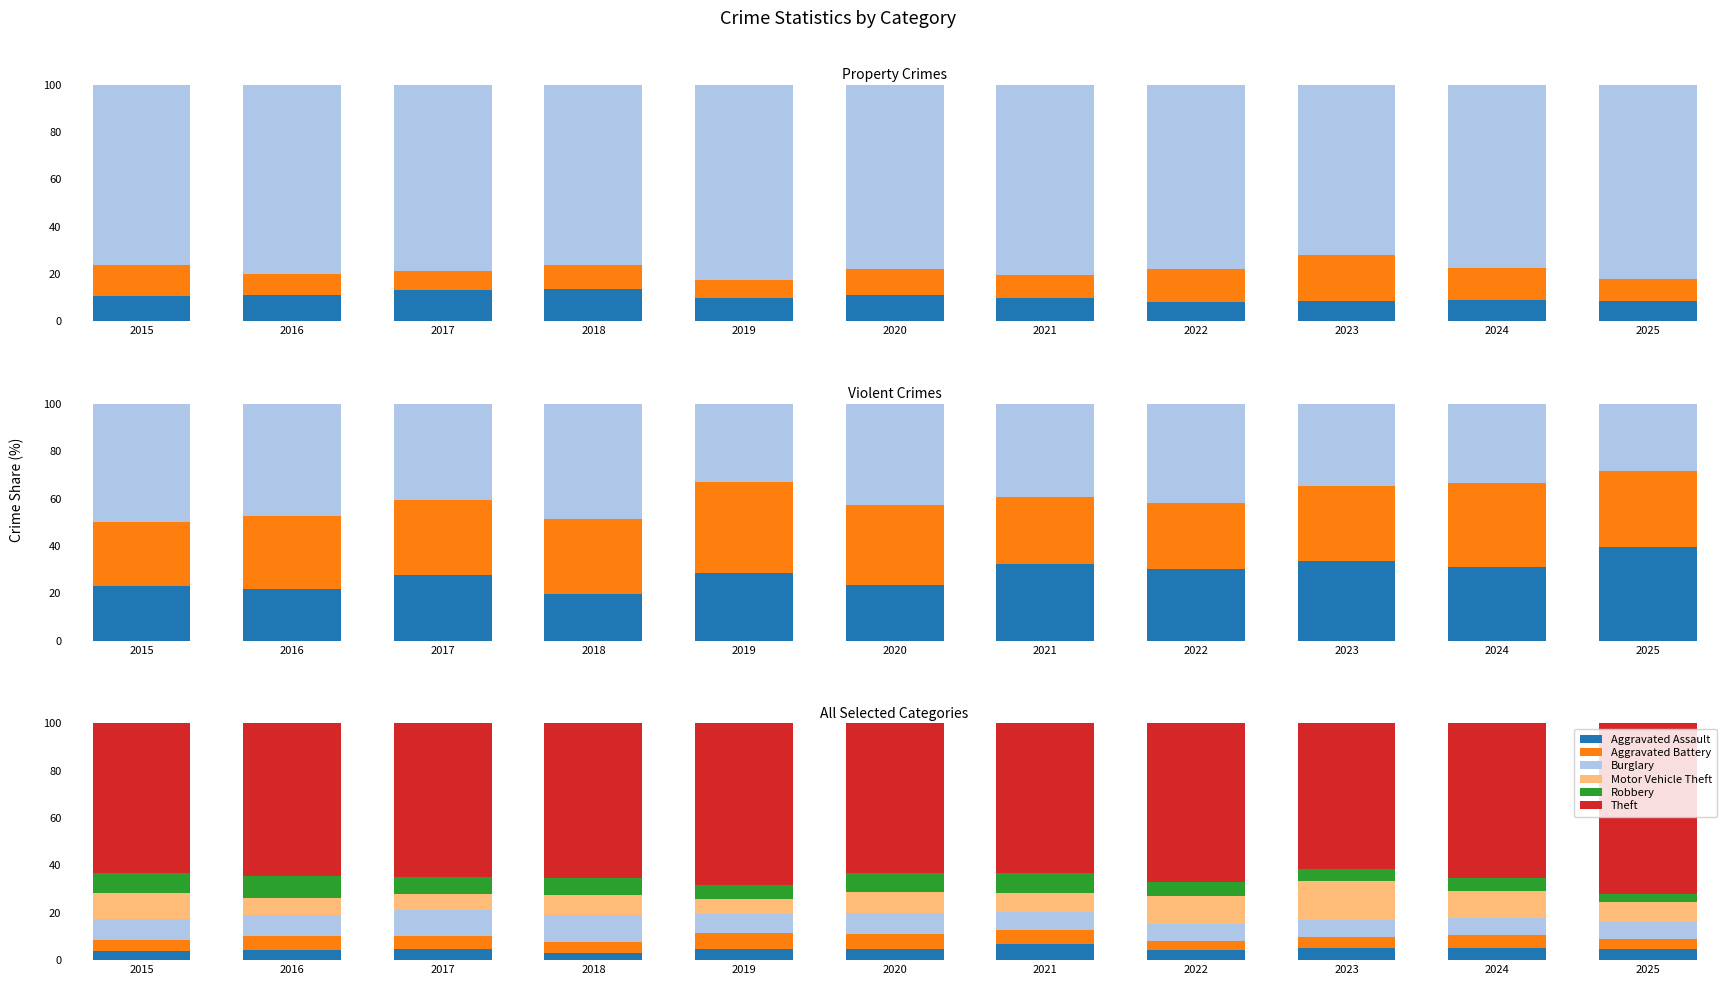

Which series changed the most between 2017 and 2020?

Theft